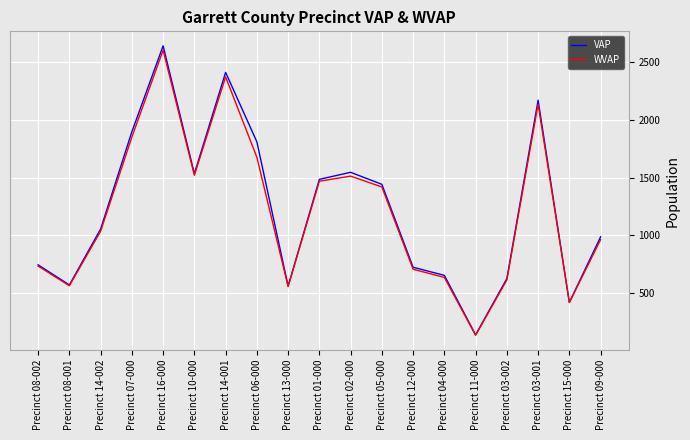

How many lines are shown in the chart?

2